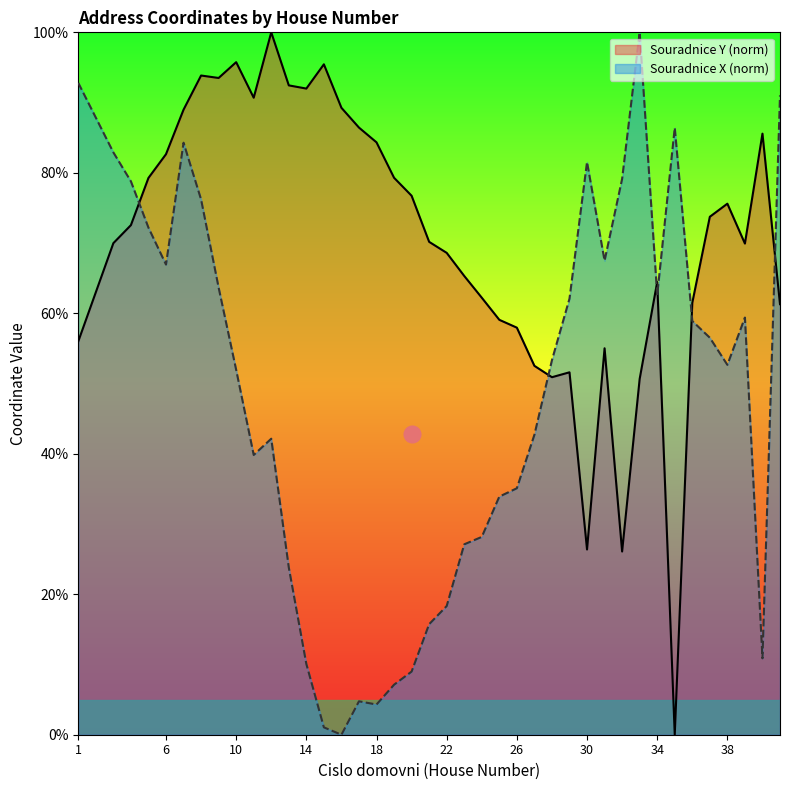

What are all the series names shown in the legend?

Souradnice Y (norm), Souradnice X (norm)